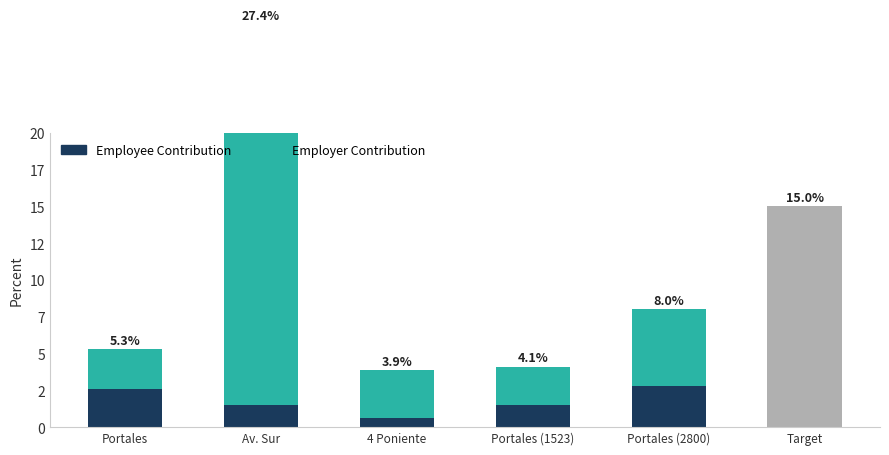

How many values in the Employee Contribution series exceed 1?

4